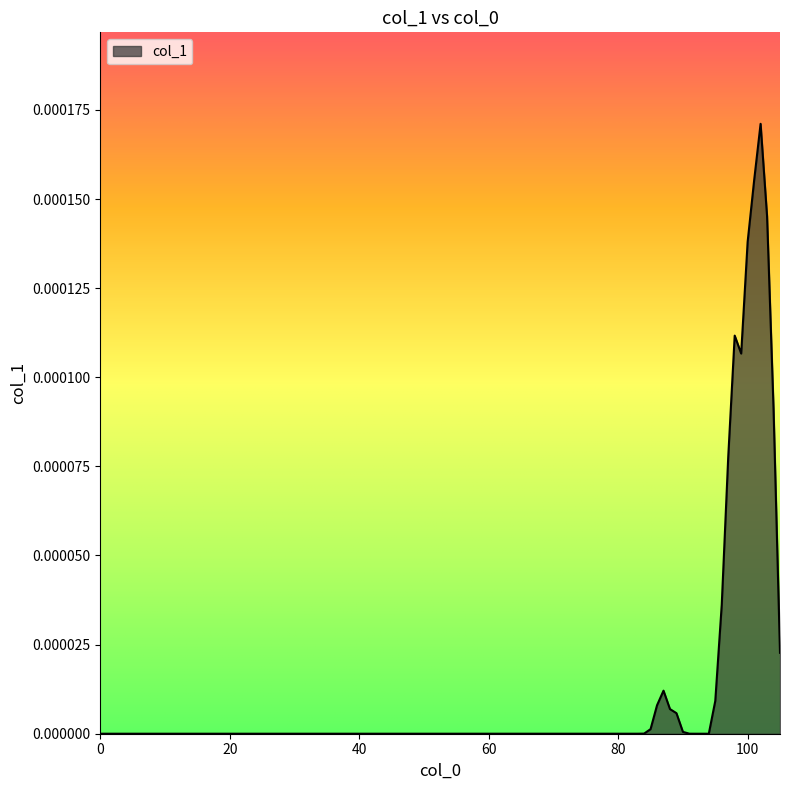

True or false: the data has more than 2 interior local peaks.

True